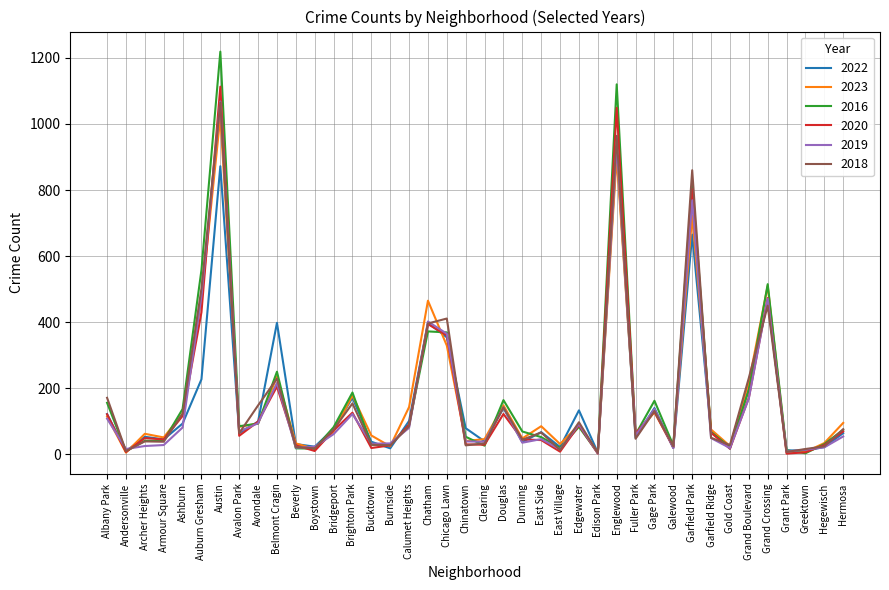

At which category does 2018 reach its first local valley?

Andersonville